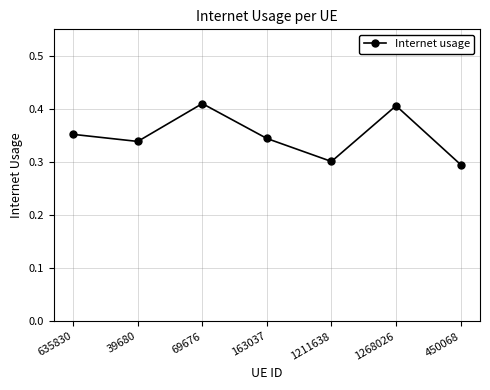

How many categories are shown in the chart?

7